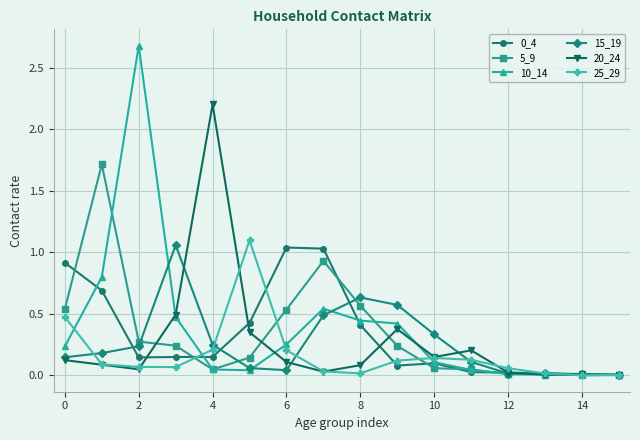

What is the highest value of the 20_24 series?

2.2